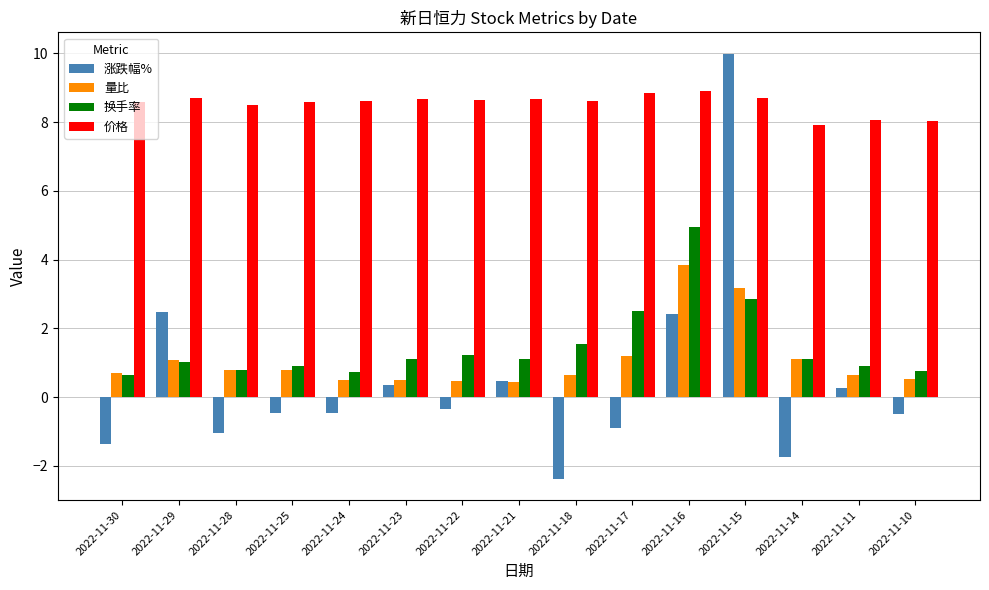

At how many categories does at least one series exceed 3?

15